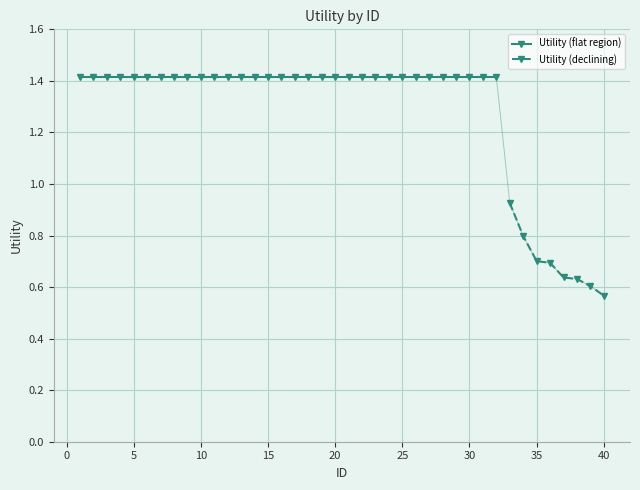

The chart shows a value of 1.4 at 28. True or false?

True